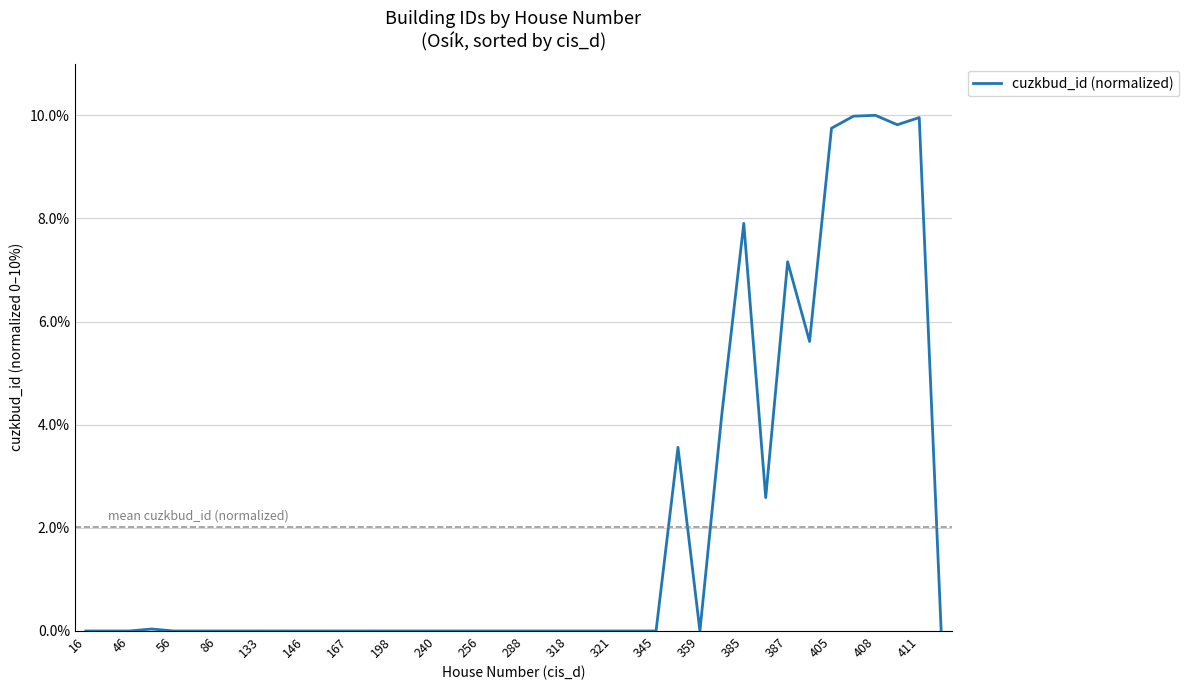

What is the greatest value displayed?

10.0